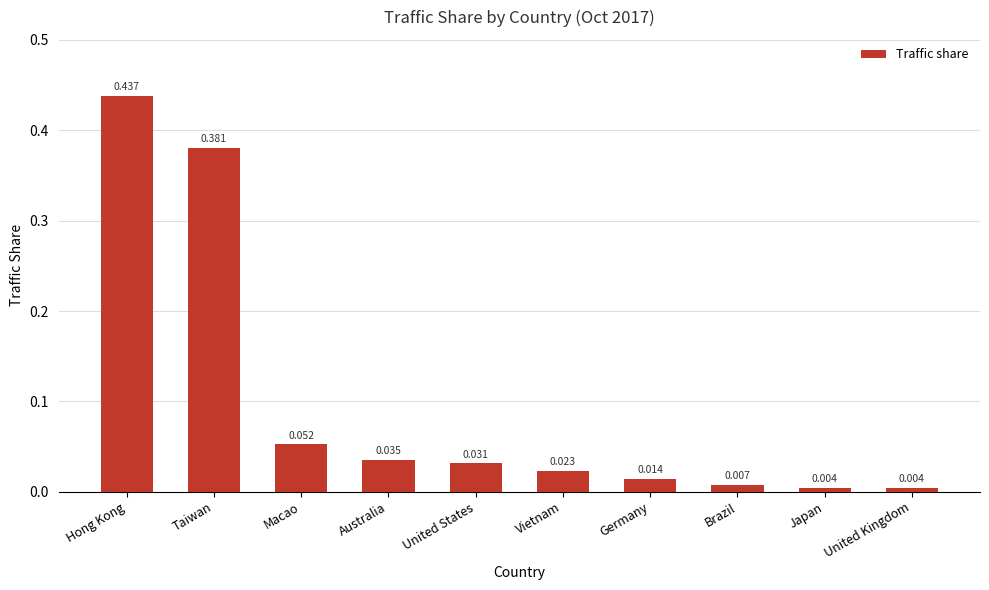

What is the label of the 4th bar from the right?

Germany